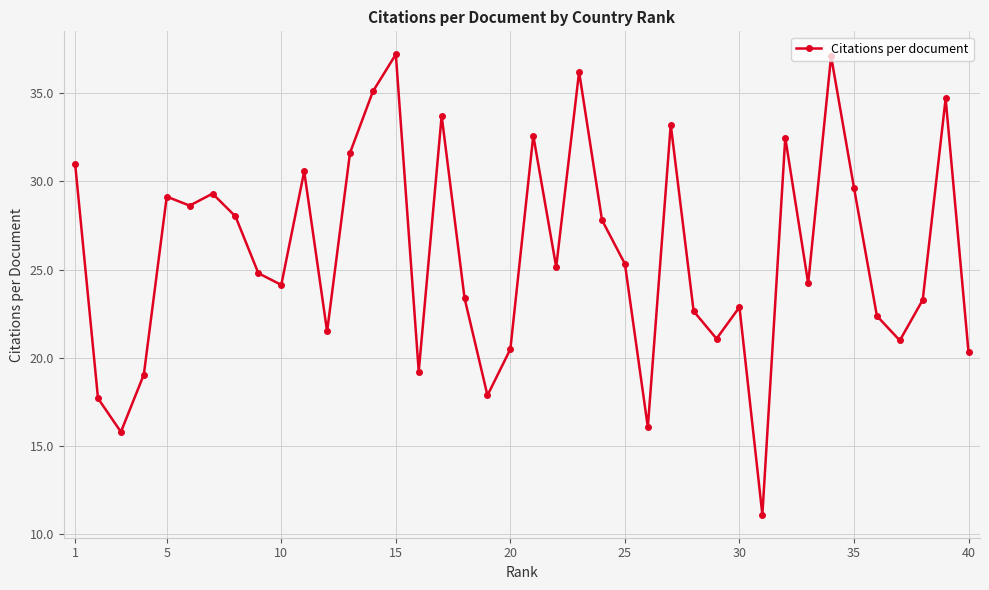

True or false: the data has more than 0 interior local peaks.

True